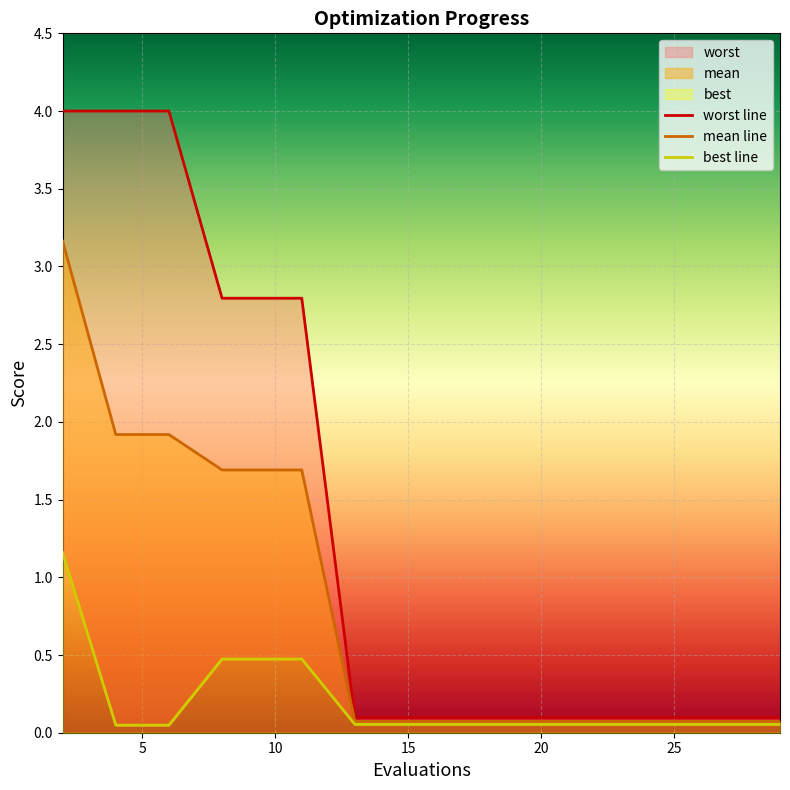

What is the sum of all best values?

3.2